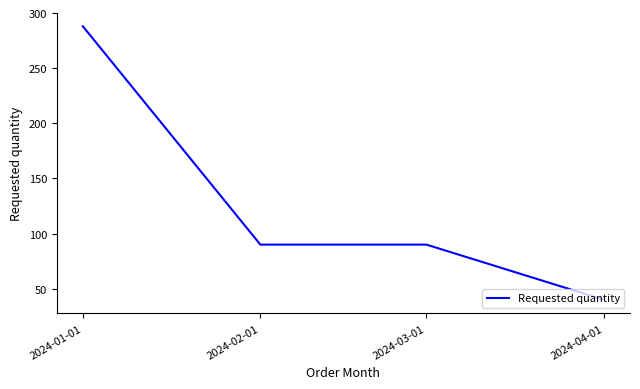

How many lines are shown in the chart?

1